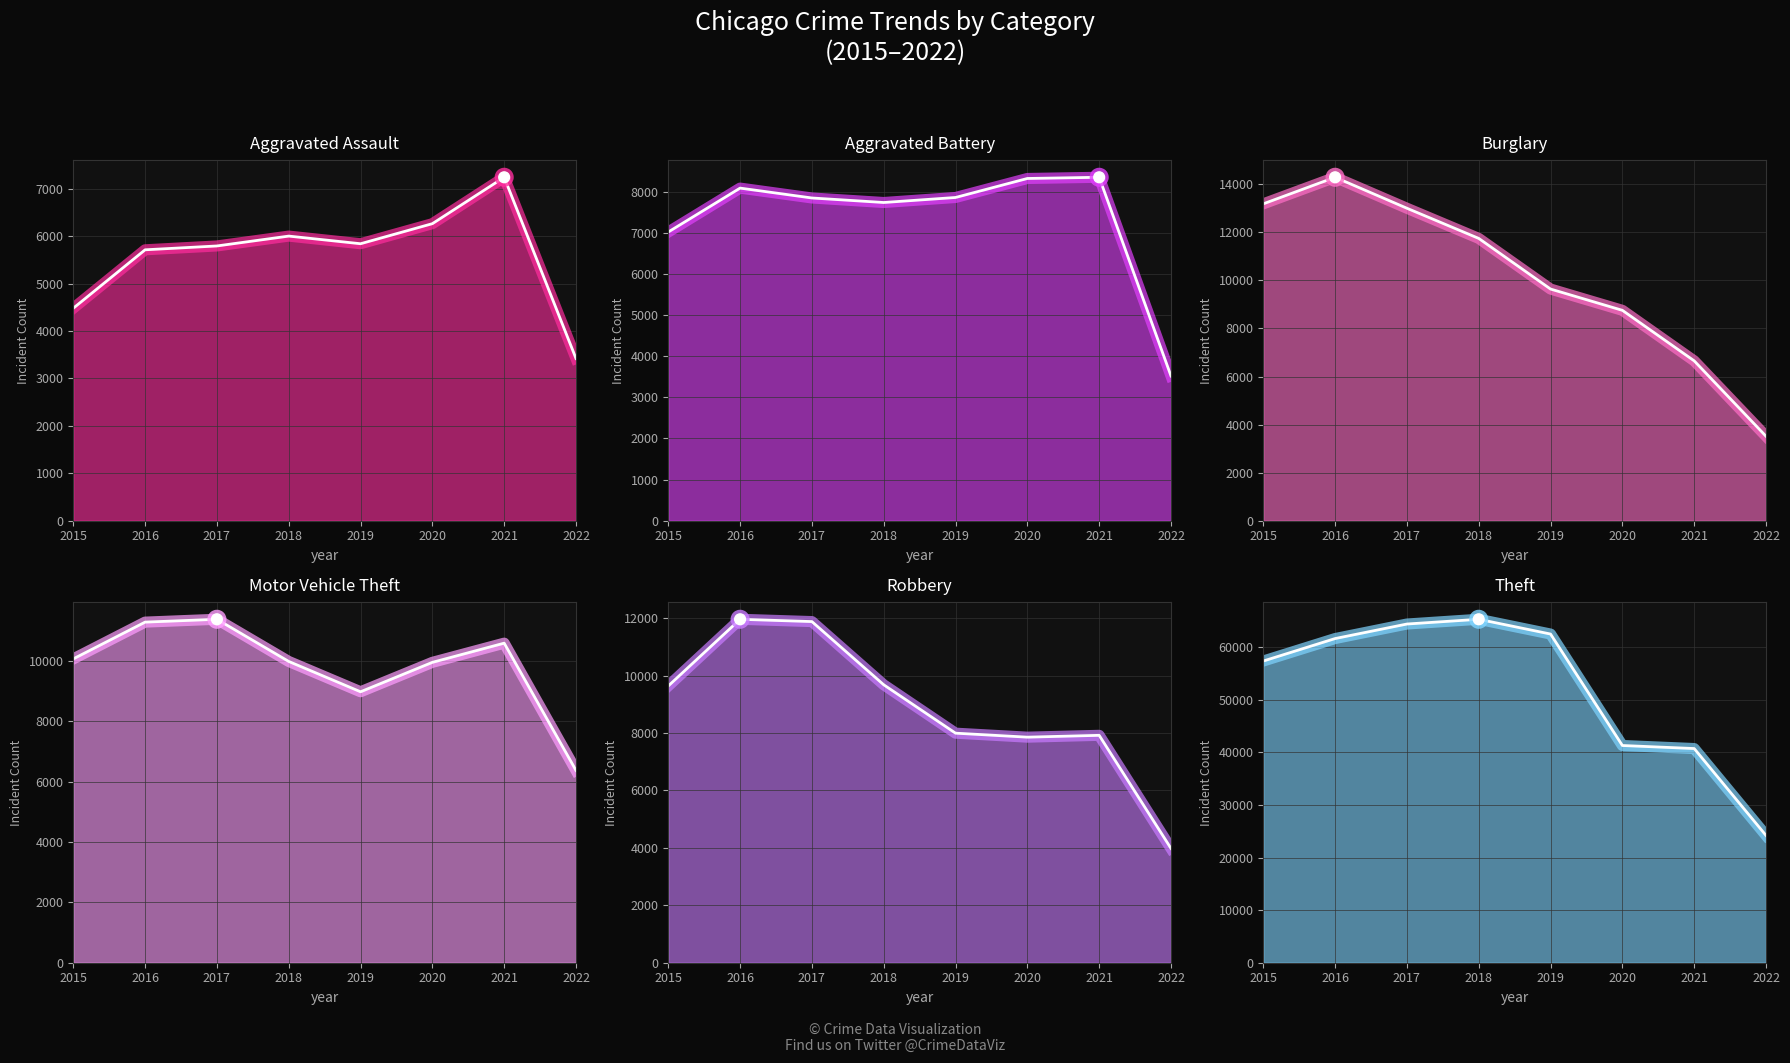

At how many categories does at least one series exceed 62484?

2